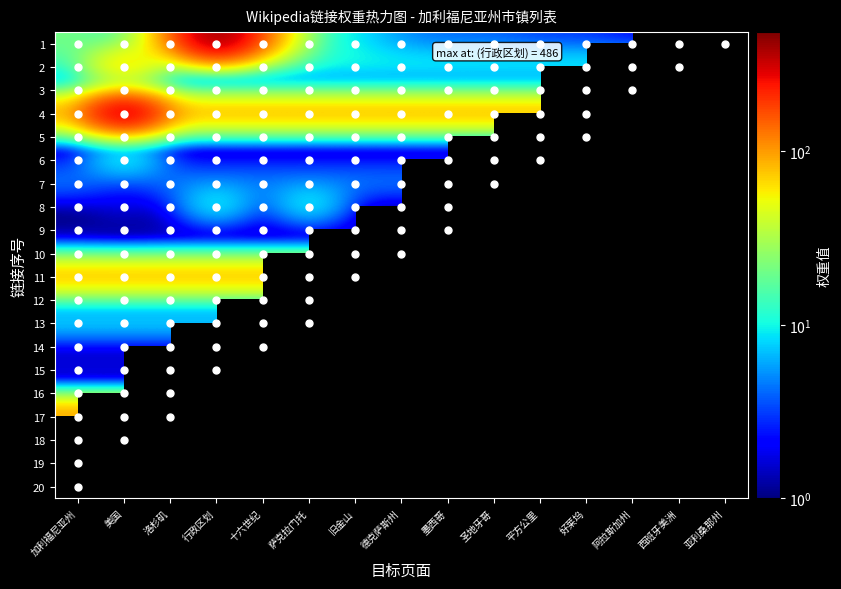

Rank the series by their maximum value, from lowest to highest.

3, 9, 14, 16, 18, 19, 15, 10, 12, 20, 5, 7, 13, 6, 8, 11, 2, 17, 1, 4